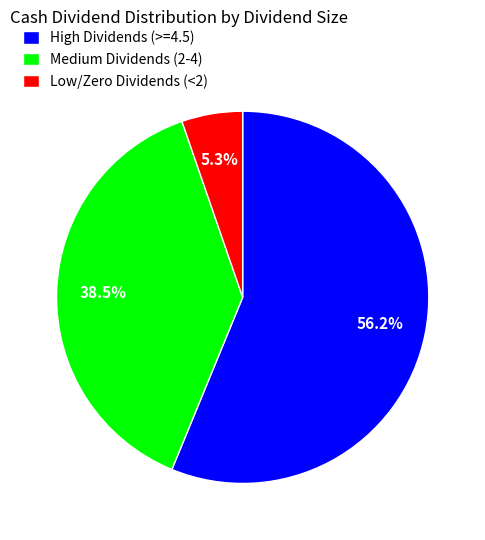

Does any single category account for the majority?

Yes